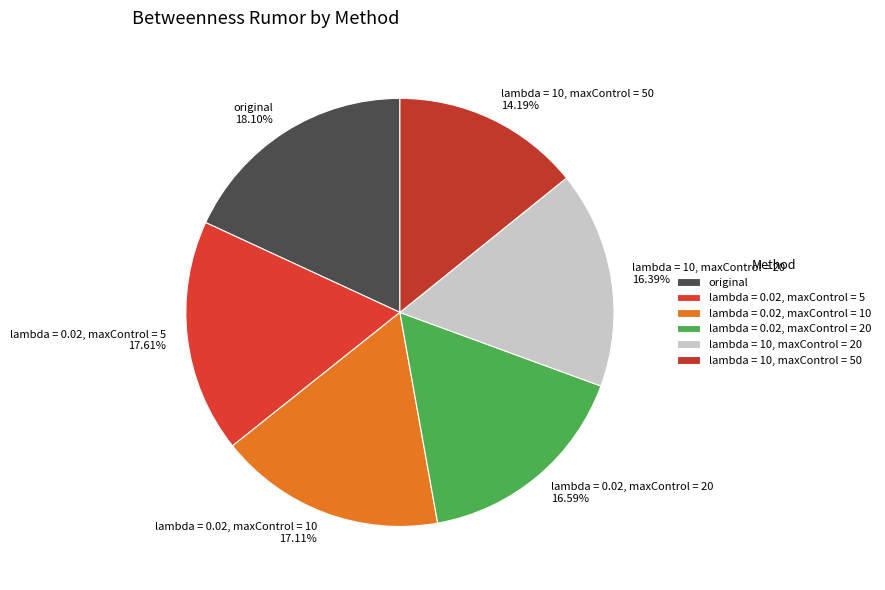

Is it true that original is 31% of the pie?

False